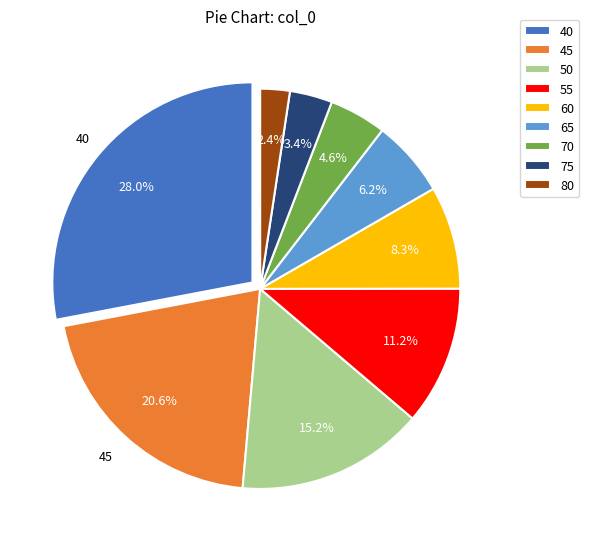

How many slices are in this pie chart?

9